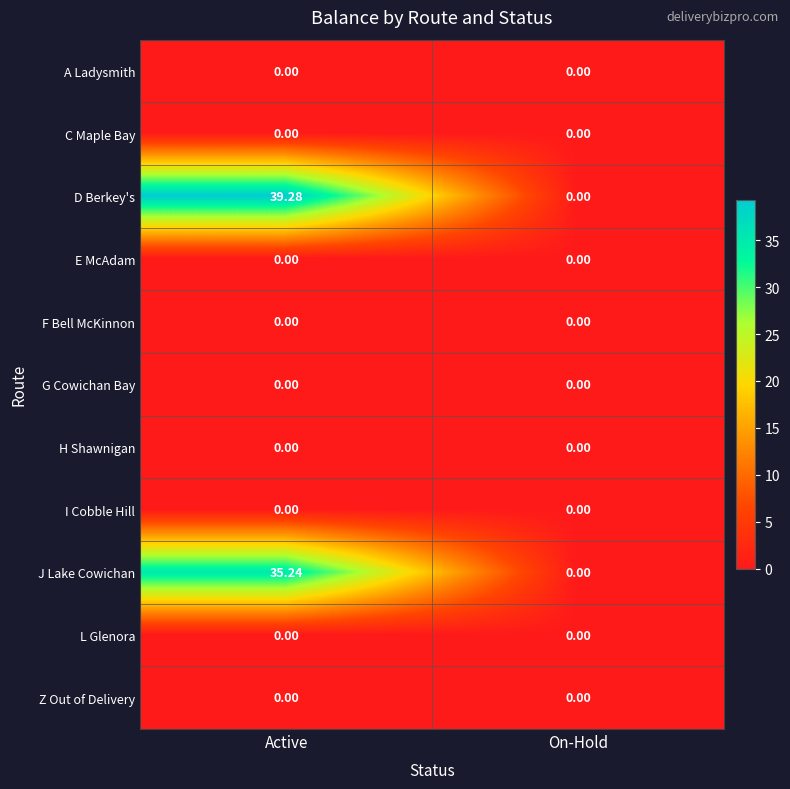

List the labels in order of D Berkey's value, smallest first.

On-Hold, Active